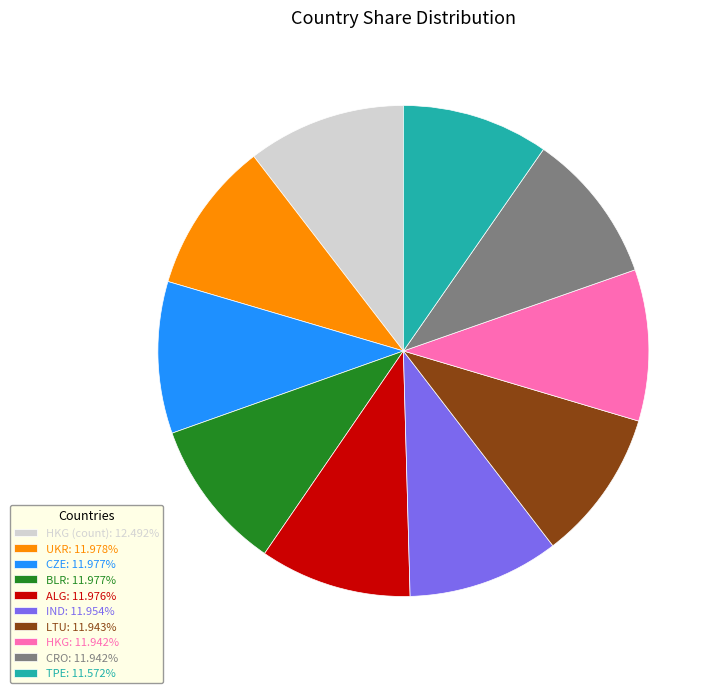

Do HKG (count): 12.492% and CZE: 11.977% together represent more than half of the pie?

No